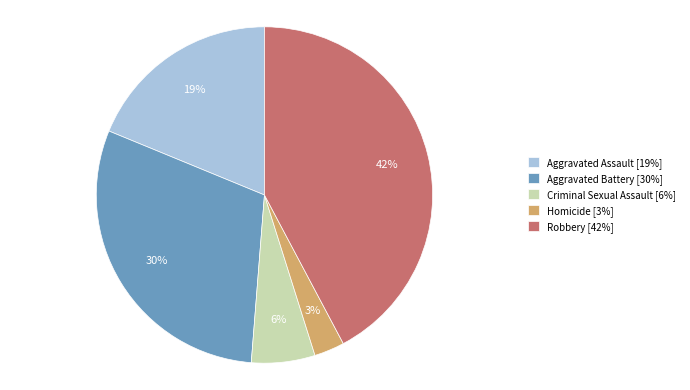

Combined, do Robbery [42%] and Aggravated Battery [30%] account for over 50%?

Yes